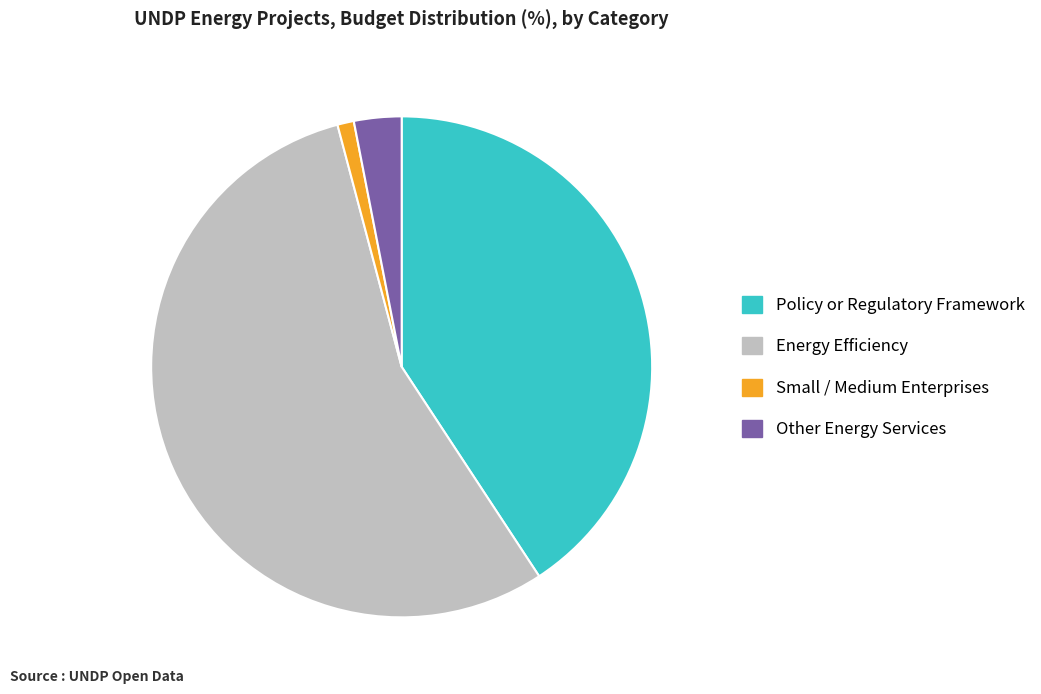

Which category accounts for the majority?

Energy Efficiency